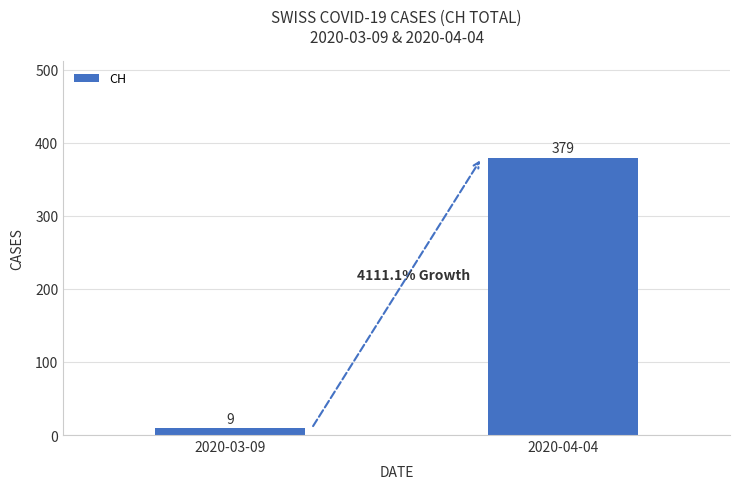

What is the difference between the maximum and minimum values?

370